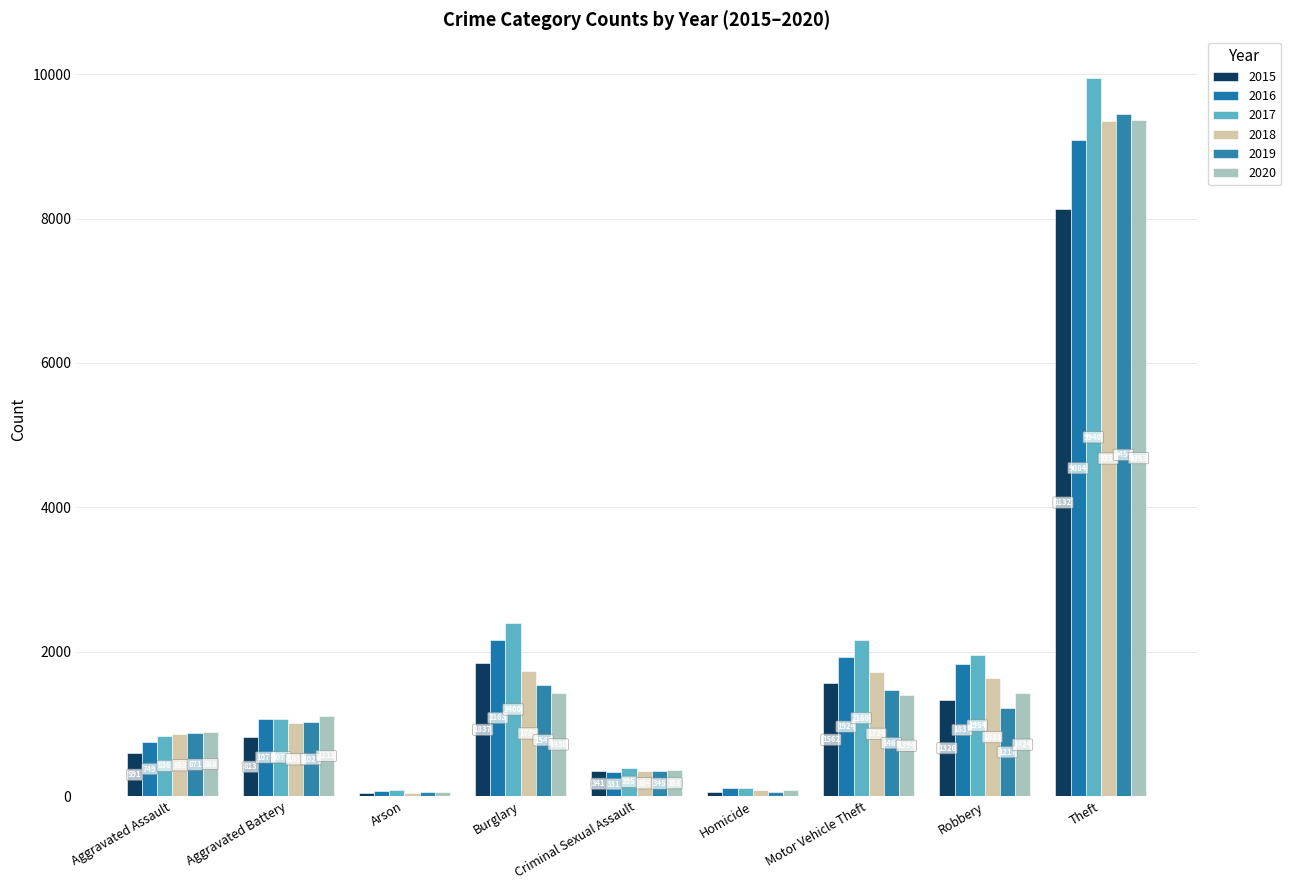

How many data points does each series have?

9